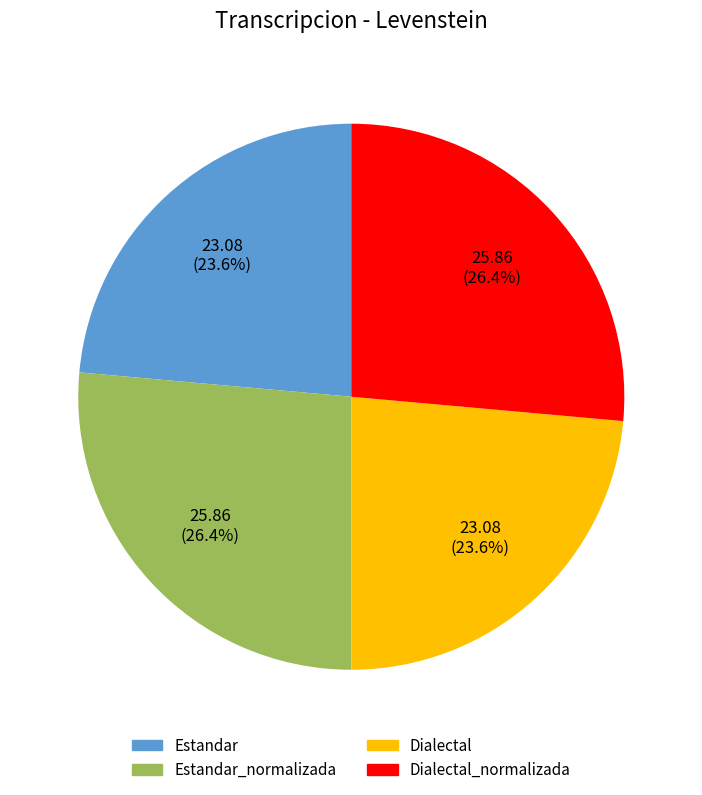

Between Dialectal and Dialectal_normalizada, which is larger?

Dialectal_normalizada